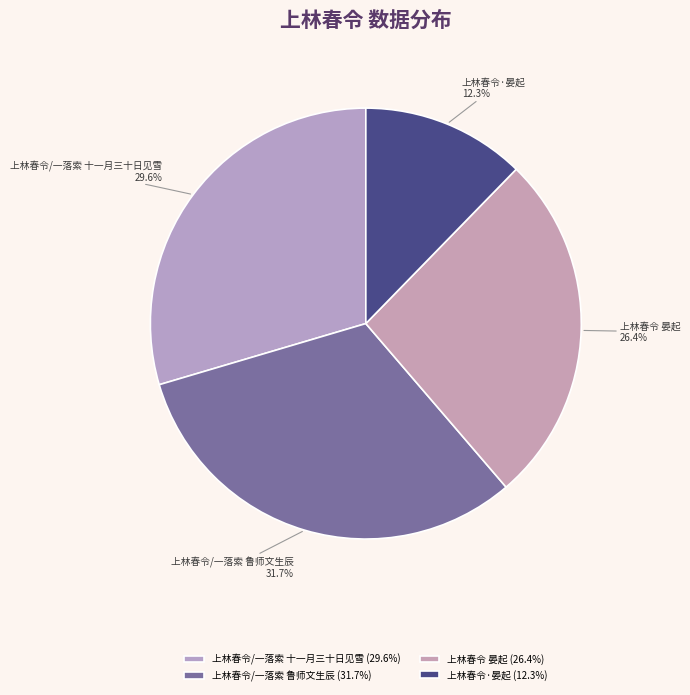

Does 上林春令/一落索 鲁师文生辰 represent more than half of the total?

No